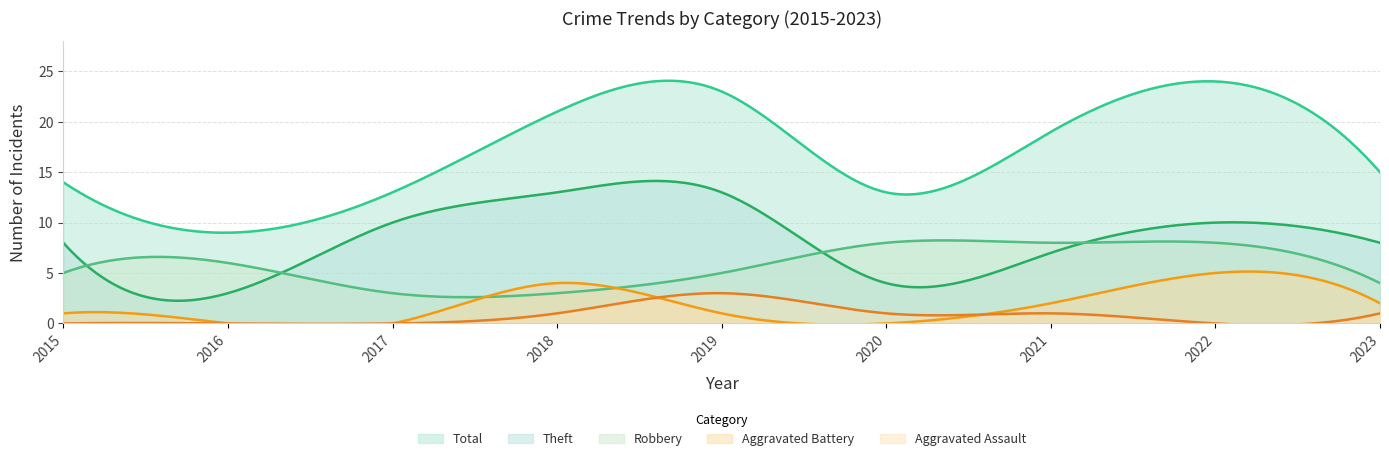

How many values in the Aggravated Assault series exceed 1?

1